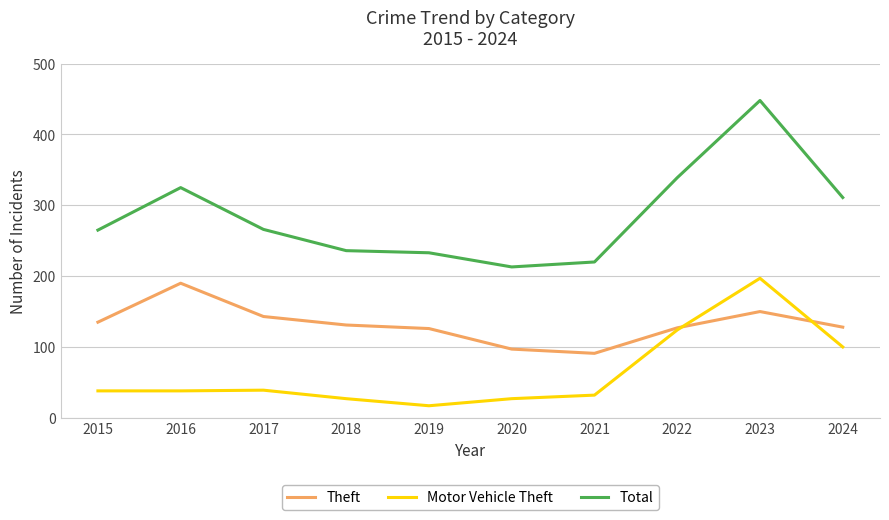

What is the value of the Theft point at the 1st from the left?

135